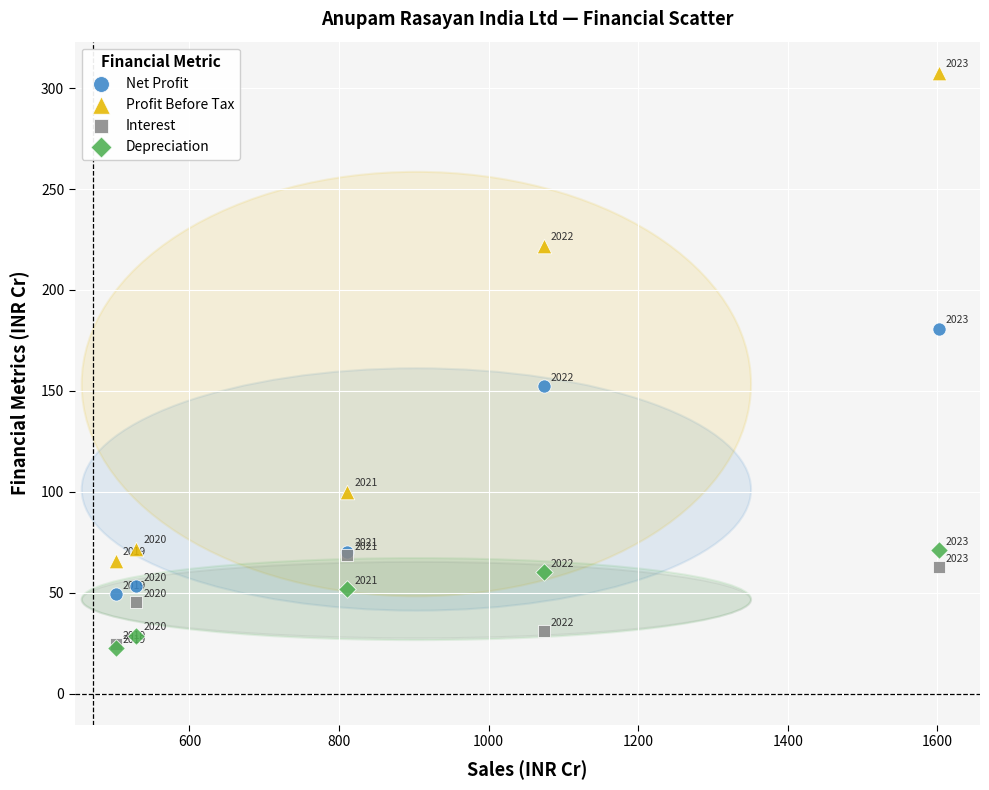

What are all the series names shown in the legend?

Net Profit, Profit Before Tax, Interest, Depreciation